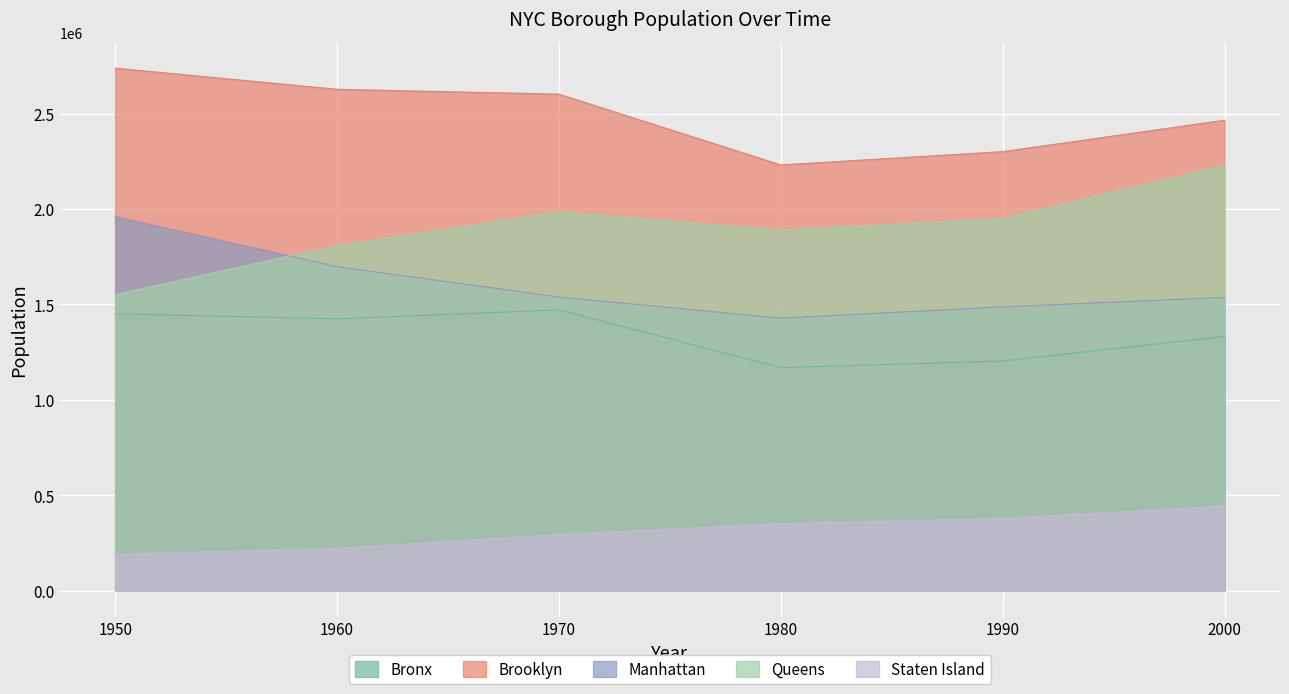

How many data points in Staten Island are less than 352121?

3